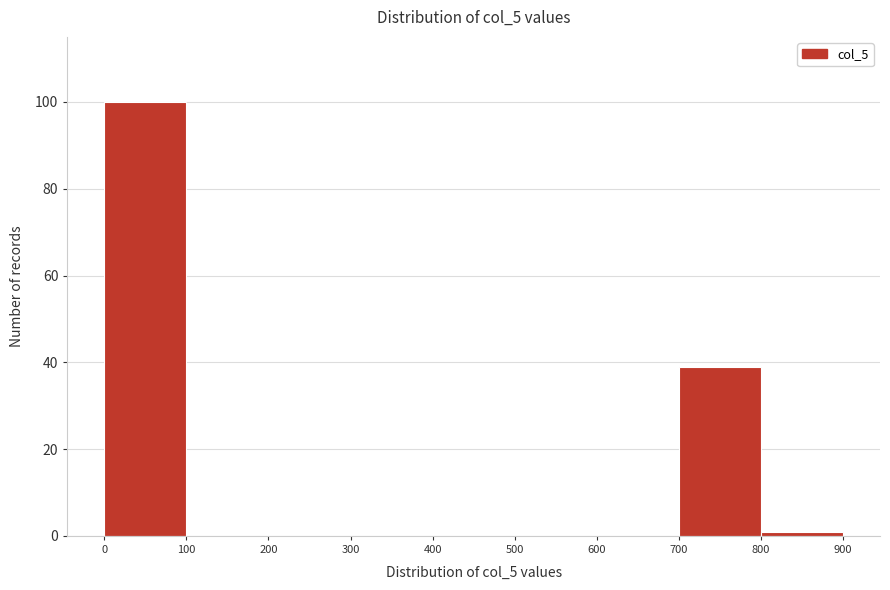

Reading left to right, list every bar in this chart as the range it spans on the x-axis followed by its height. The values are not printed on the chart, so give them approximately, as read against the axis.

0 to 100: 100
100 to 200: 0
200 to 300: 0
300 to 400: 0
400 to 500: 0
500 to 600: 0
600 to 700: 0
700 to 800: 40
800 to 900: under 2